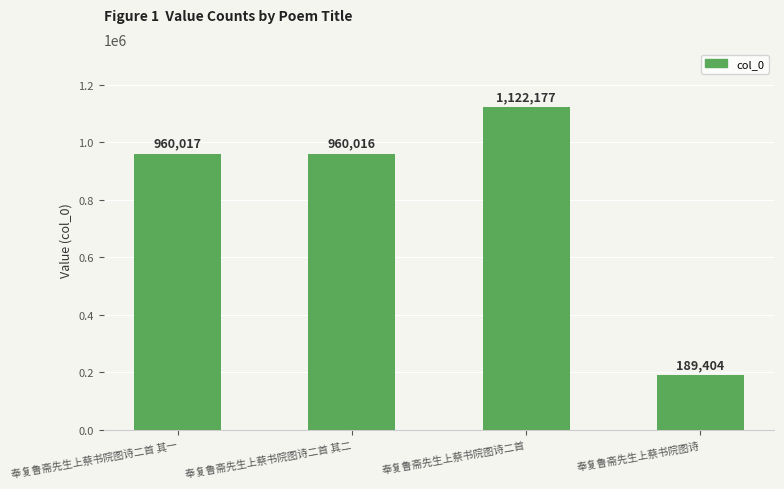

What is the sum of the values at 奉复鲁斋先生上蔡书院图诗二首 其二 and 奉复鲁斋先生上蔡书院图诗二首?

2082193